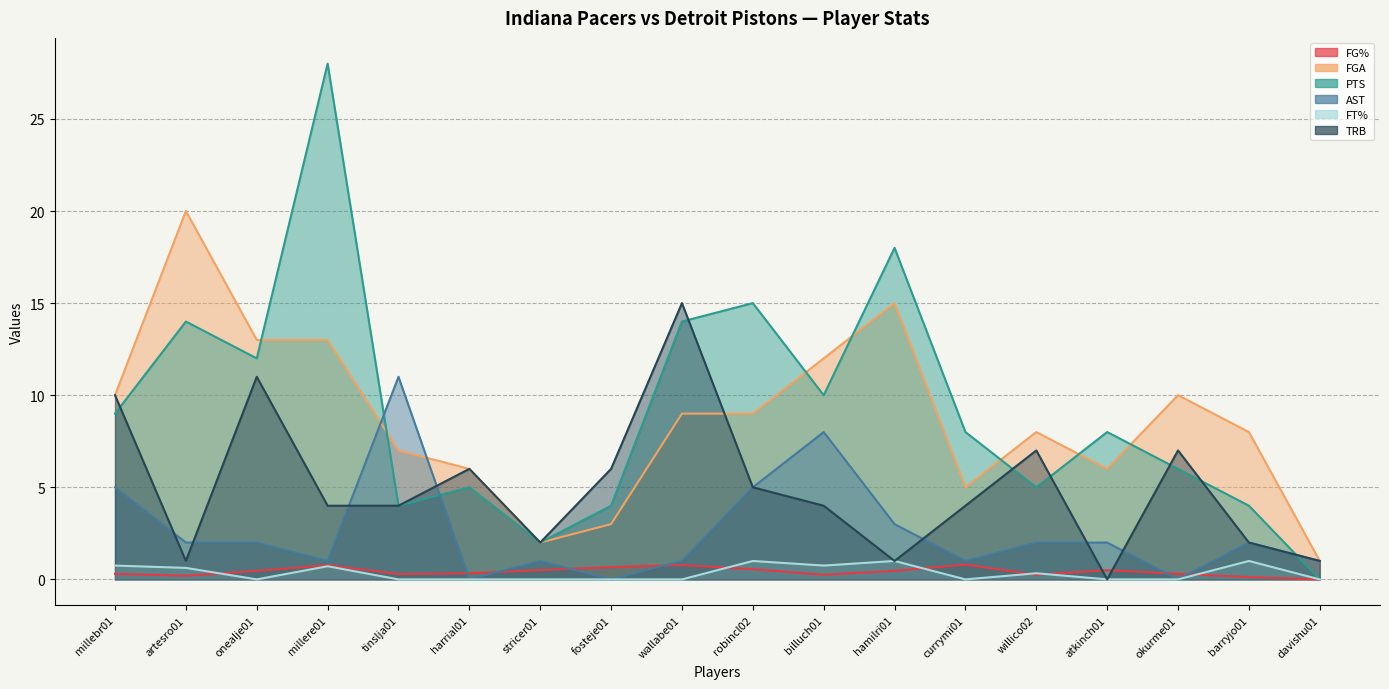

What is the difference between the second highest and second lowest values in the AST series?

8.0